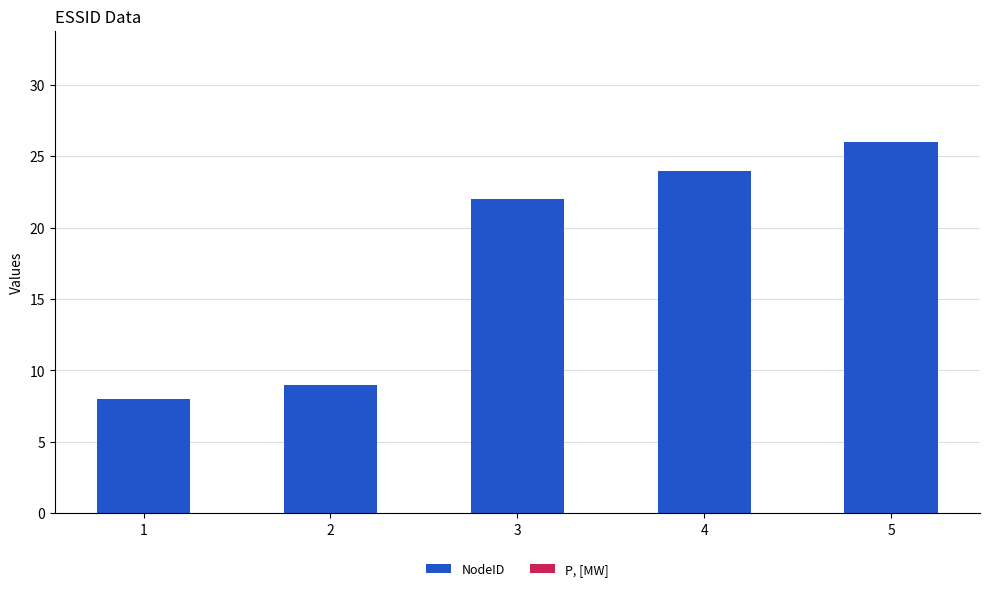

List the labels in order of value, largest first.

5, 4, 3, 2, 1